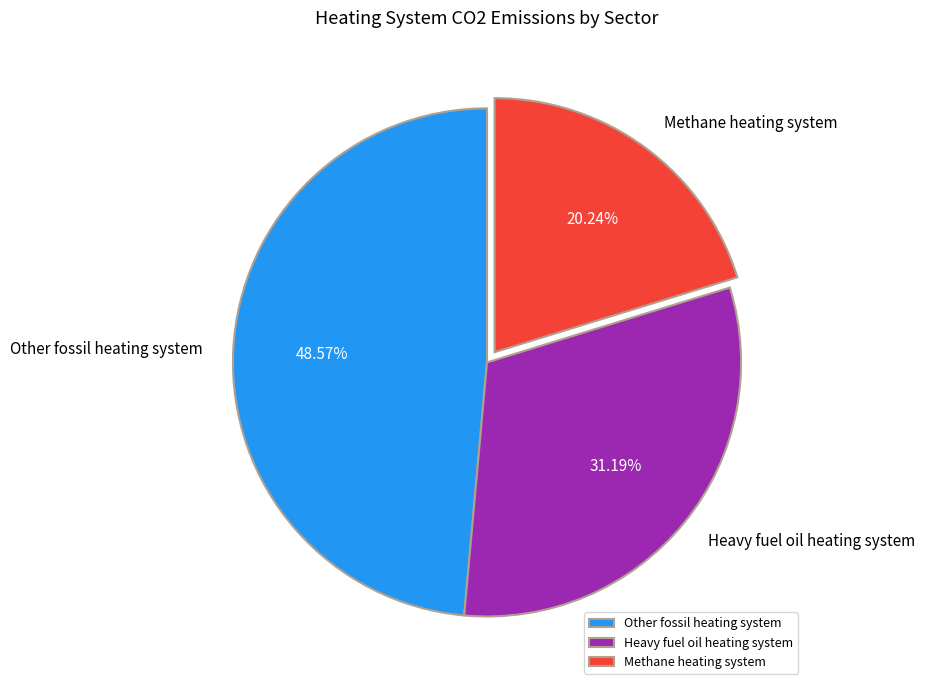

How many slices are in this pie chart?

3